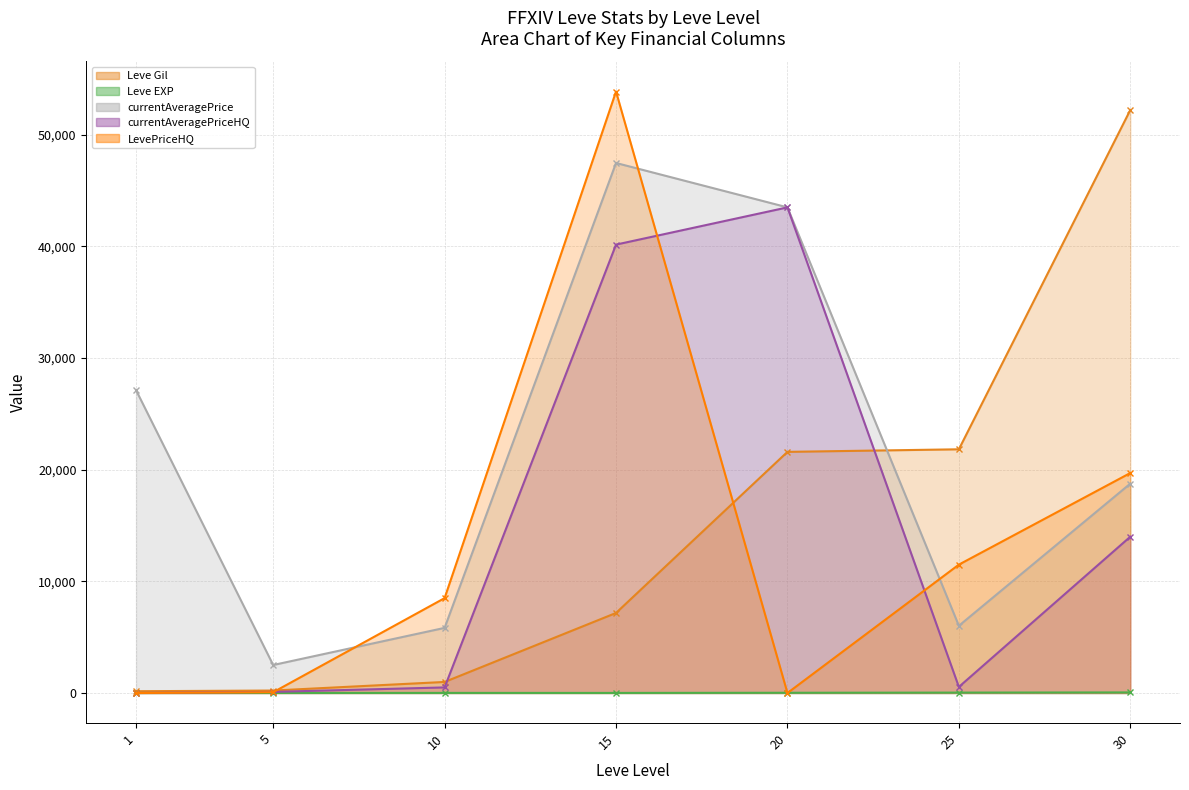

Which series has the largest range (max minus min)?

LevePriceHQ